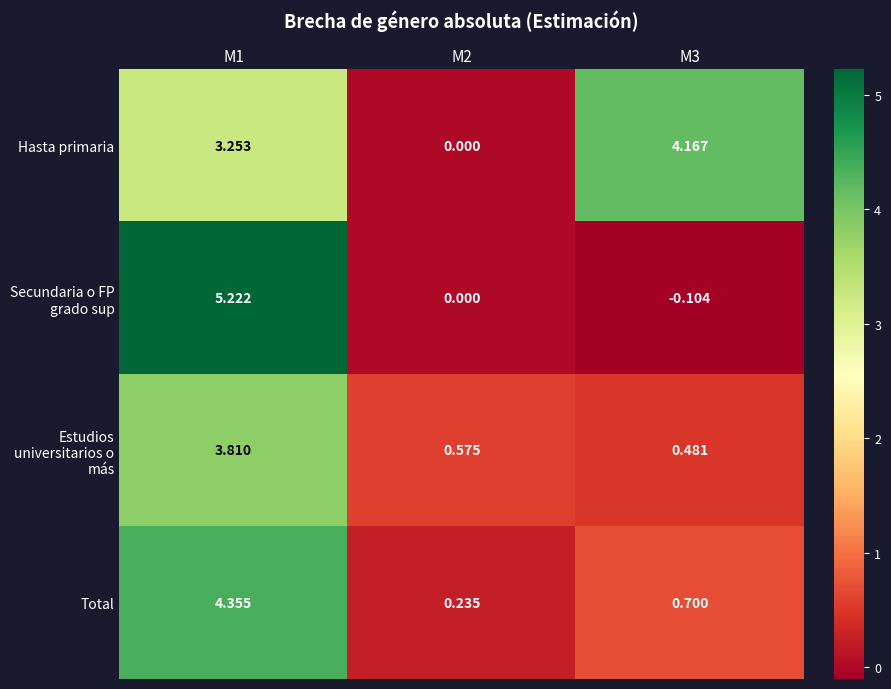

Rank the series by their maximum value, from highest to lowest.

Secundaria o FP grado sup, Total, Hasta primaria, Estudios universitarios o más